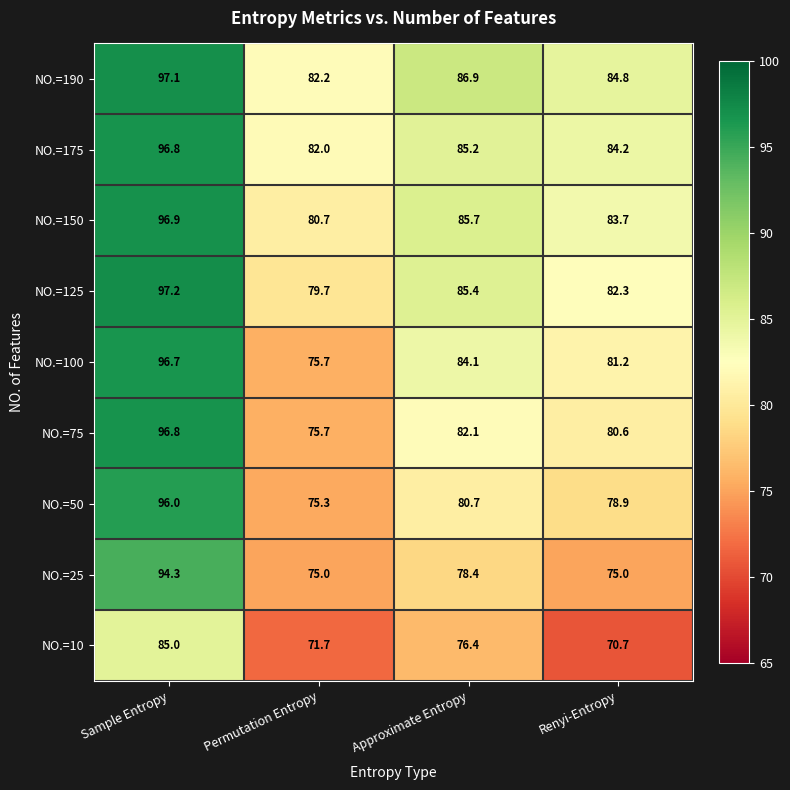

What is the average value of the NO.=100 series?

84.4